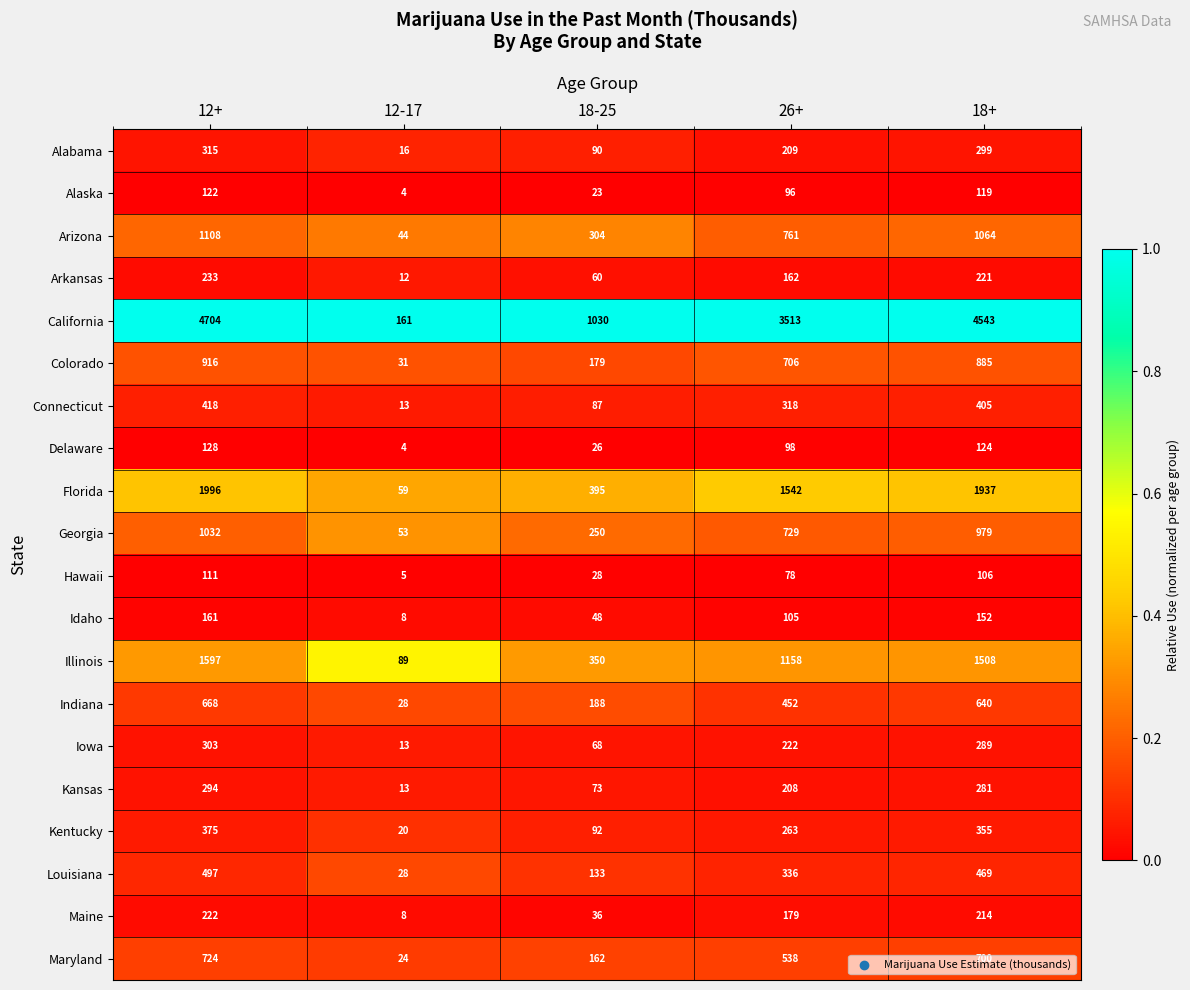

List the series in order of their peak value, highest first.

California, Florida, Illinois, Arizona, Georgia, Colorado, Maryland, Indiana, Louisiana, Connecticut, Kentucky, Alabama, Iowa, Kansas, Arkansas, Maine, Idaho, Delaware, Alaska, Hawaii